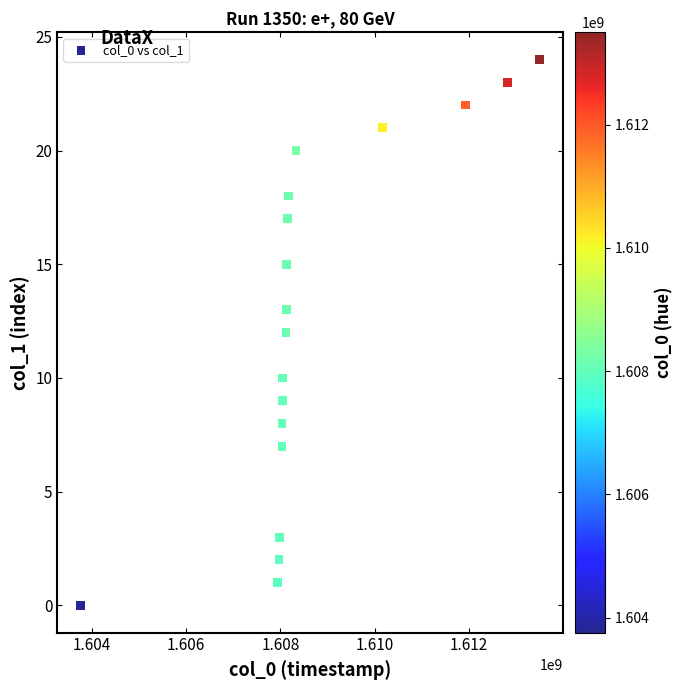

What is the range of Y values (max minus min)?

24